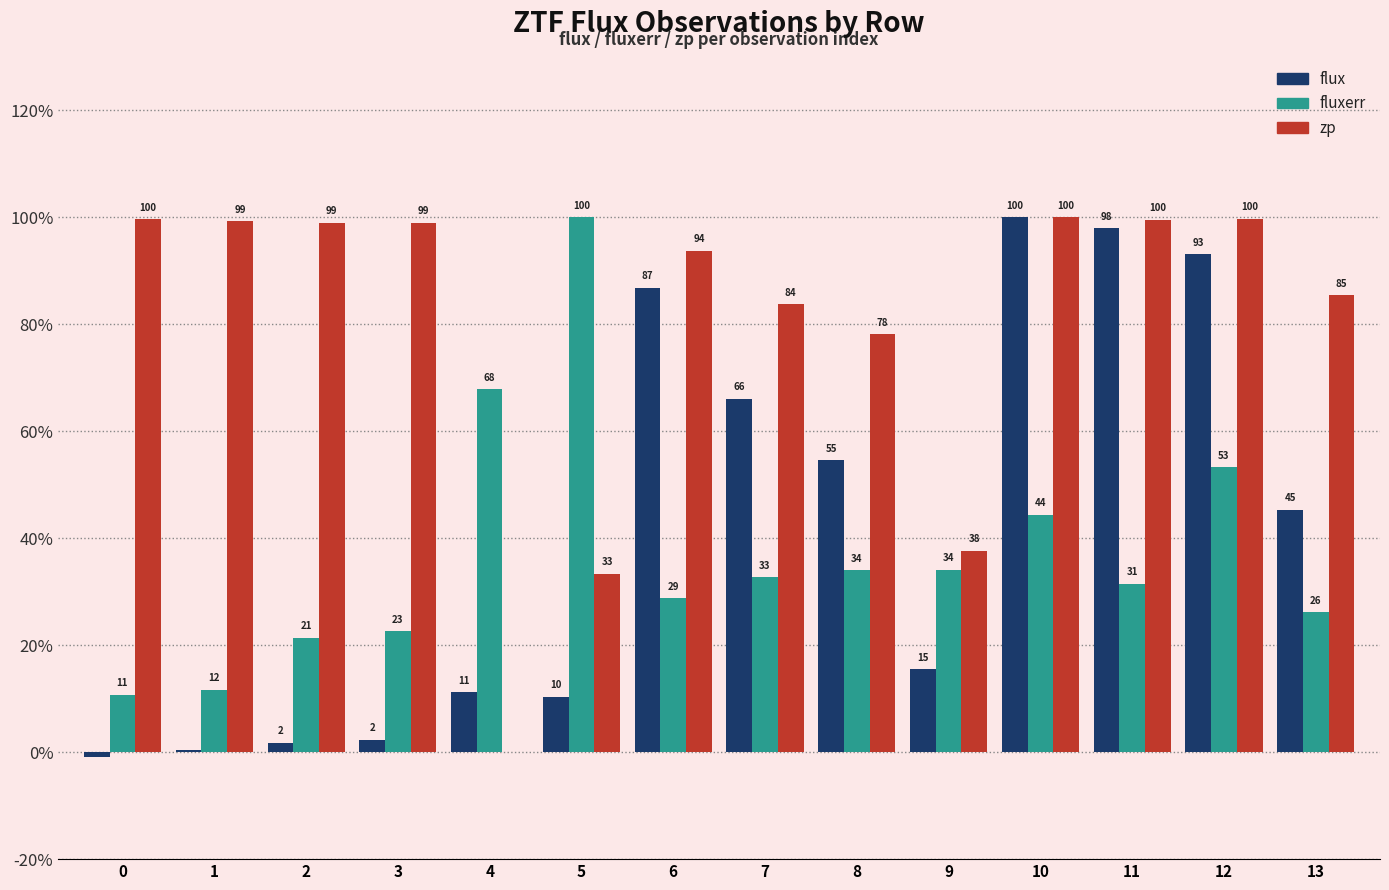

Reading right to left, what are all the values shown in this chart?

flux: 13=45.4	12=93.1	11=97.9	10=100.0	9=15.5	8=54.6	7=66.1	6=86.9	5=10.3	4=11.2	3=2.3	2=1.8	1=0.5	0=-0.9
fluxerr: 13=26.2	12=53.3	11=31.5	10=44.4	9=34.1	8=34.0	7=32.7	6=28.8	5=100.0	4=67.9	3=22.6	2=21.4	1=11.7	0=10.8
zp: 13=85.5	12=99.8	11=99.6	10=100.0	9=37.6	8=78.1	7=83.7	6=93.8	5=33.4	4=0.0	3=99.0	2=99.0	1=99.3	0=99.7